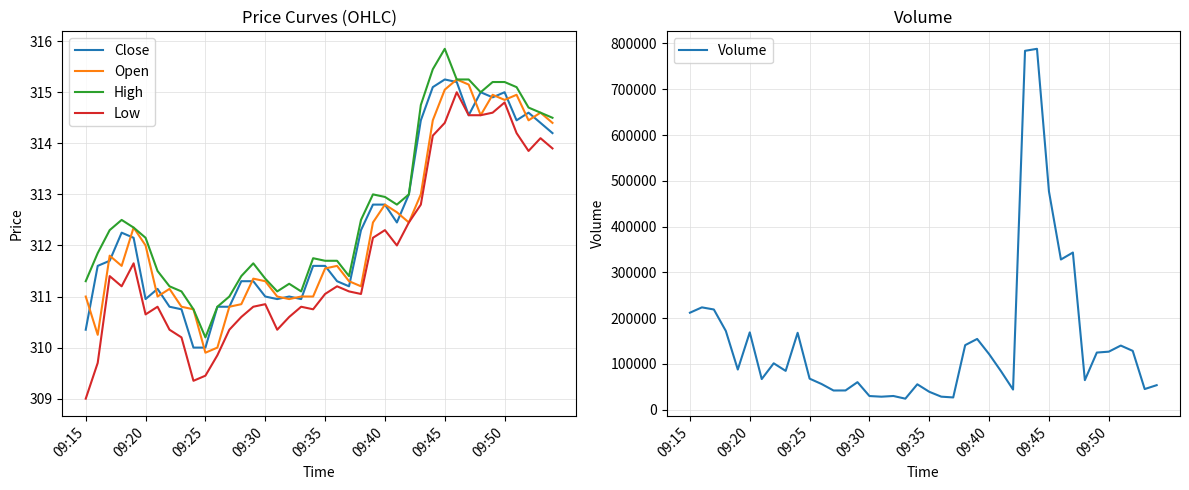

True or false: High and Low cross at least once.

False